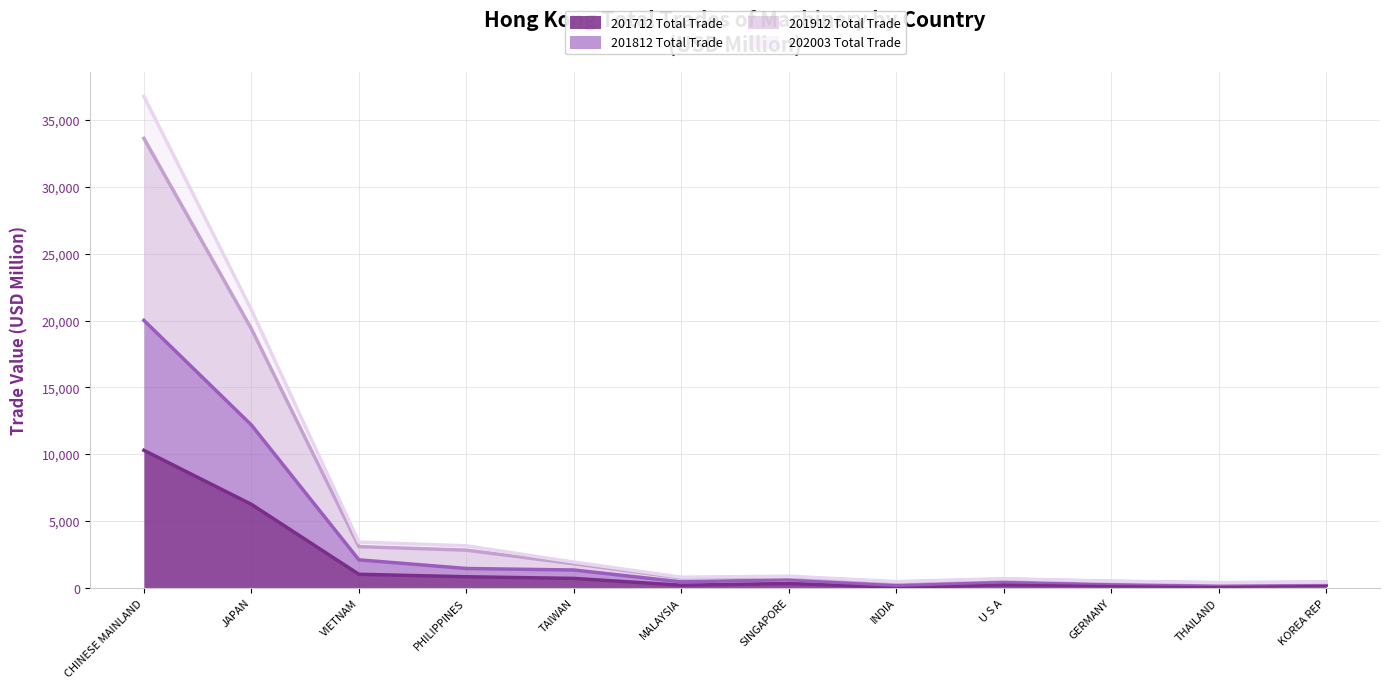

Between CHINESE MAINLAND and SINGAPORE, which series saw the biggest shift?

201912 Total Trade